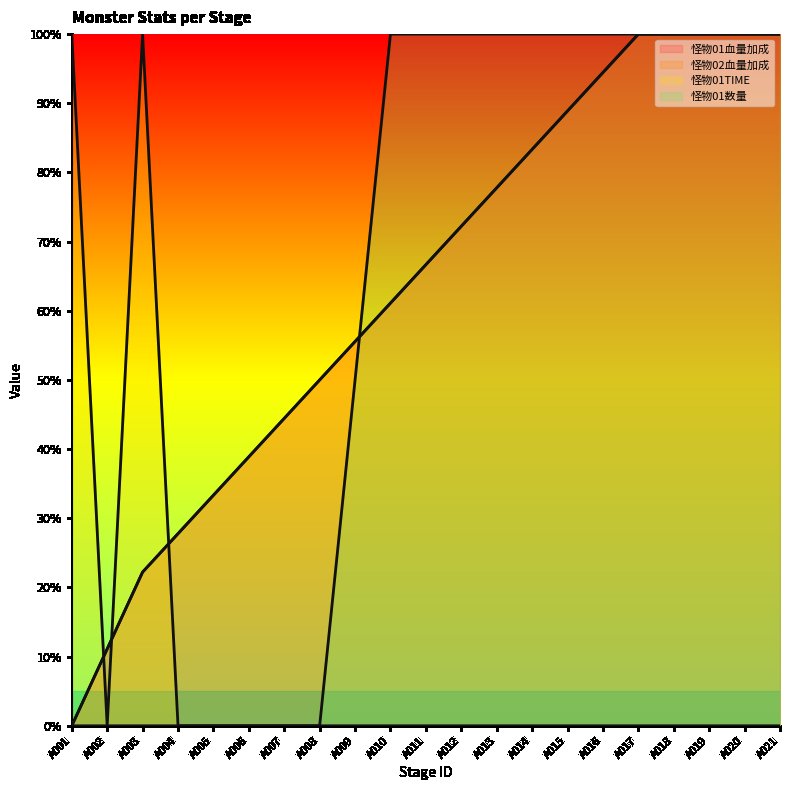

True or false: 怪物01数量 and 怪物01TIME cross at least once.

False